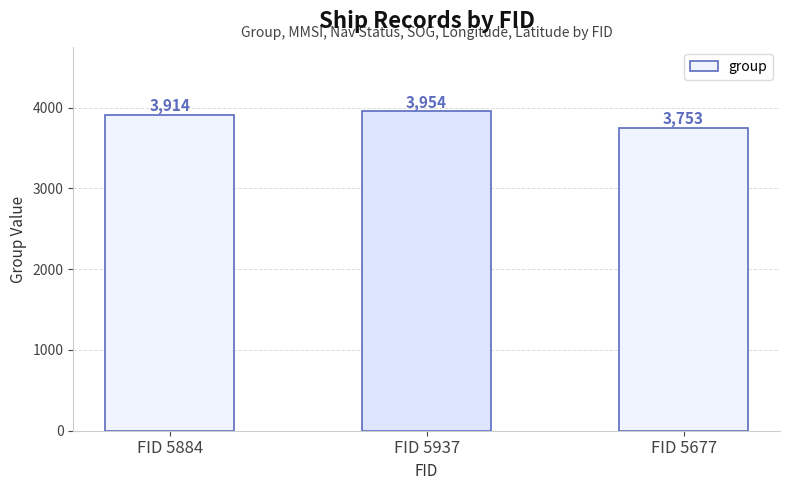

What is the label of the 2nd bar from the right?

FID 5937